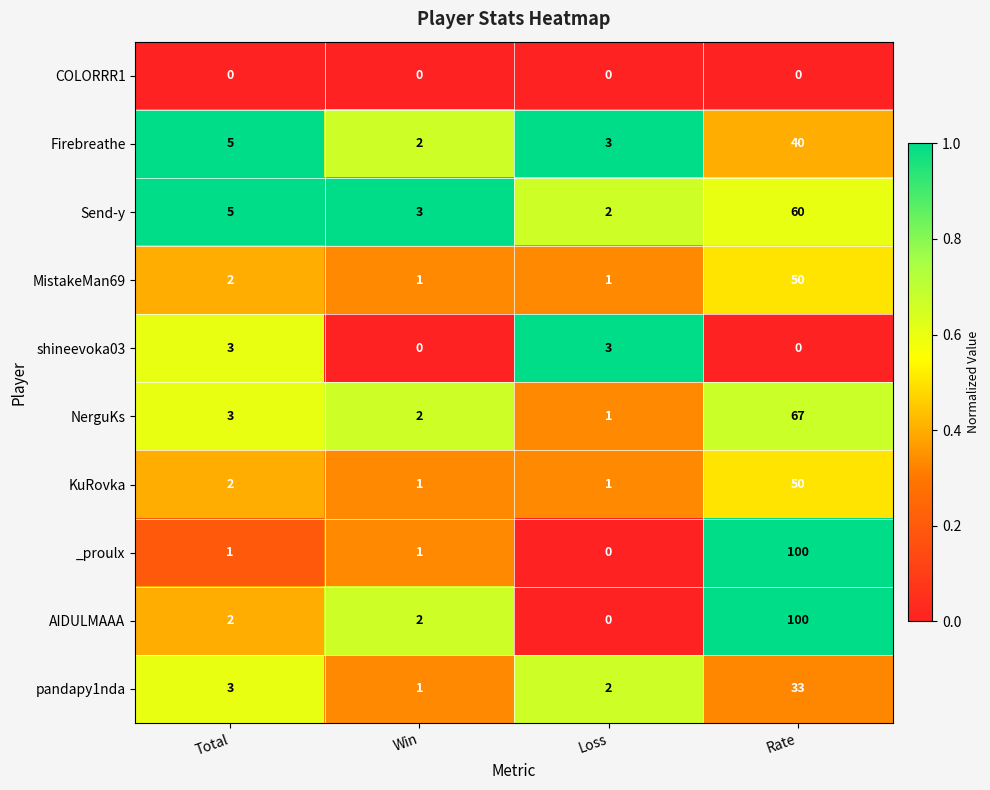

At which label is pandapy1nda closest to 17?

Total